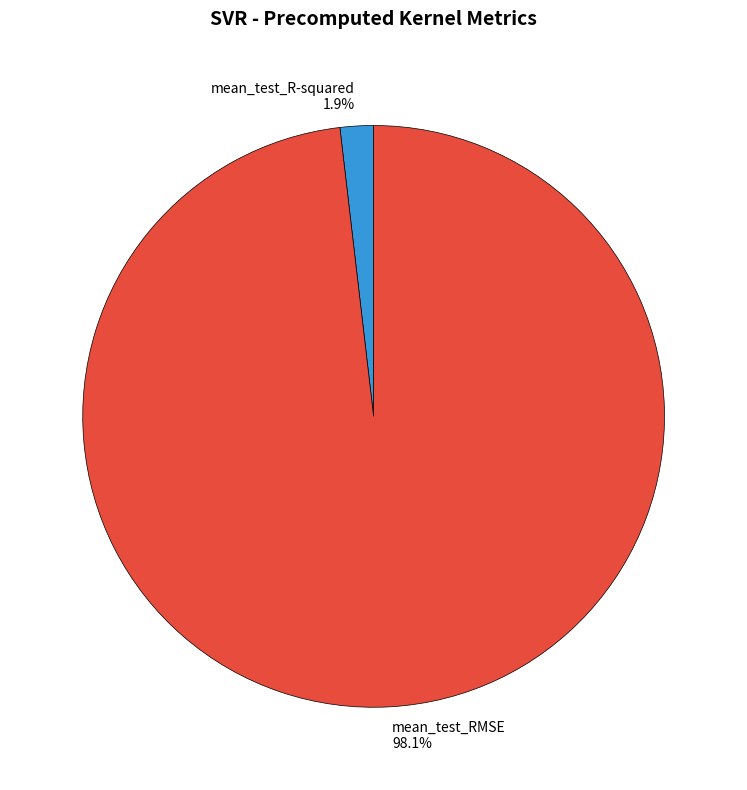

To the nearest percent, what is the difference between the largest and smallest slice percentages?

96%